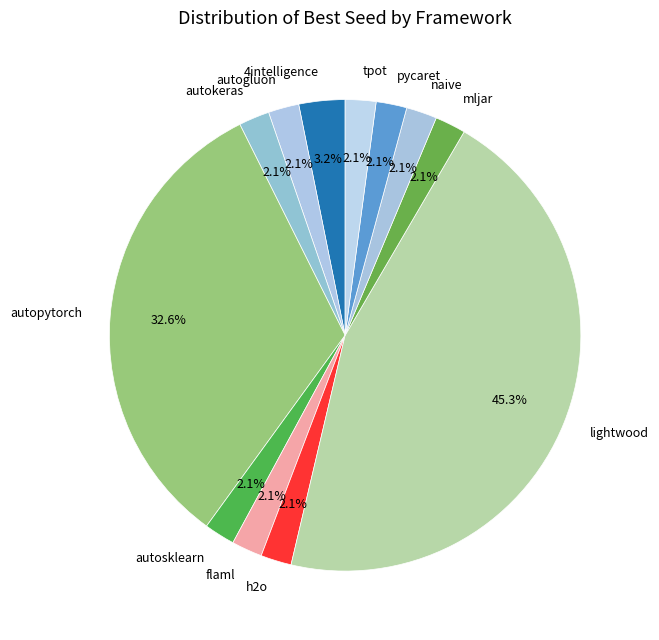

How many slices are in this pie chart?

12